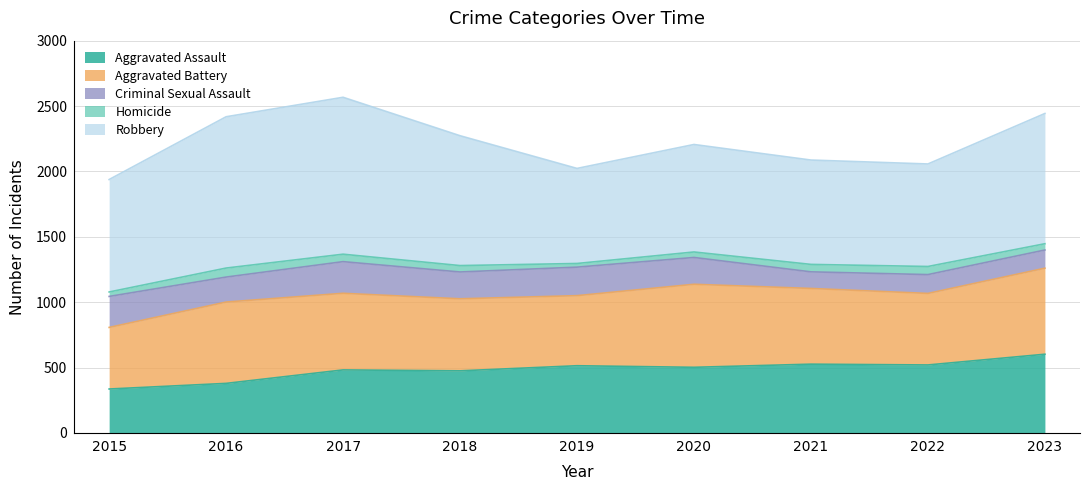

What is the smallest value displayed?

28